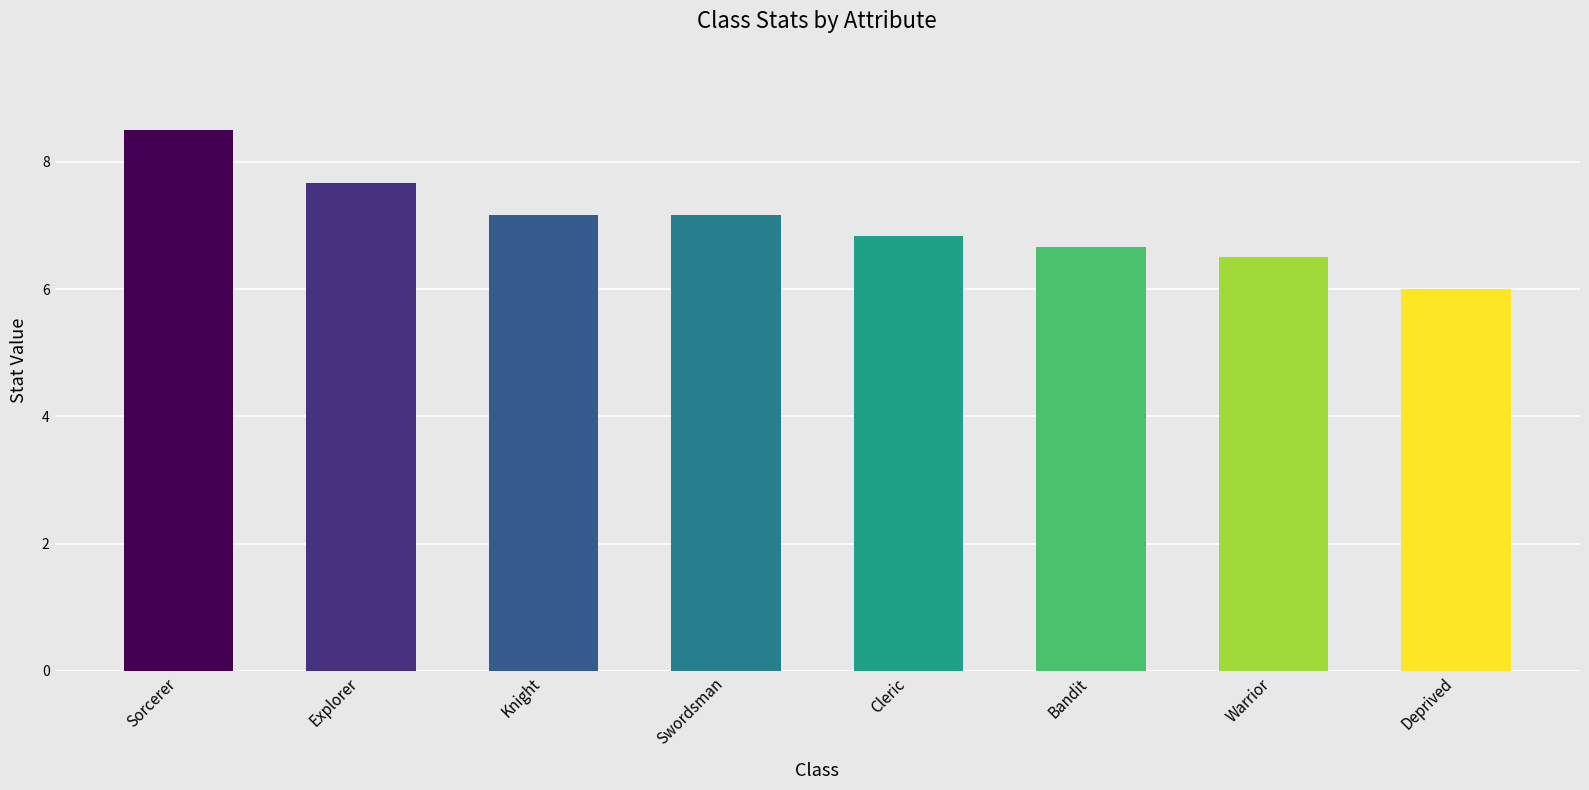

Reading right to left, what are all the values shown in this chart?

Deprived=6.0	Warrior=6.5	Bandit=6.7	Cleric=6.8	Swordsman=7.2	Knight=7.2	Explorer=7.7	Sorcerer=8.5